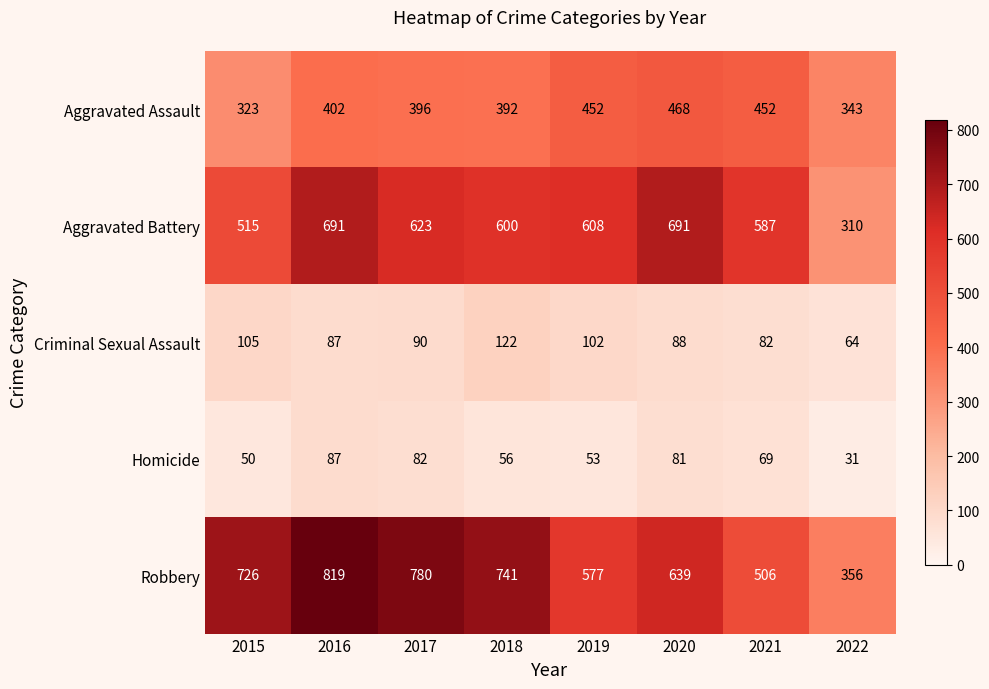

The value of Robbery at 2022 is 136. True or false?

False